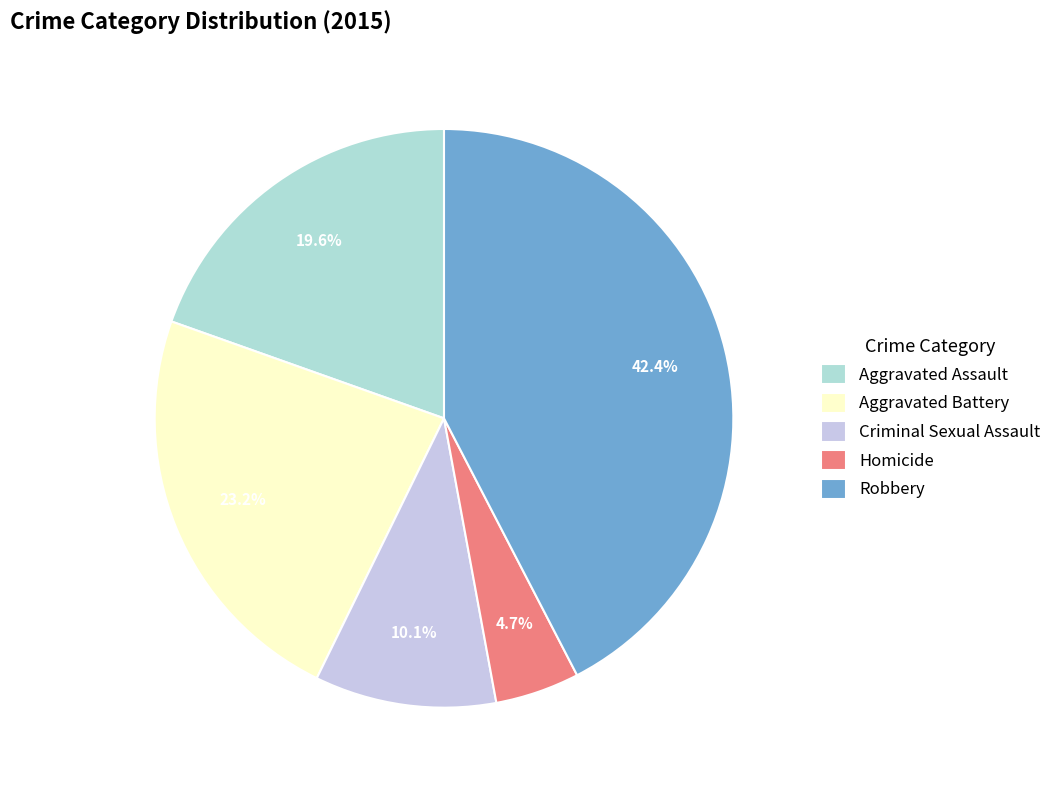

Approximately how many times larger is the value at Aggravated Assault compared to Aggravated Battery?

0.8